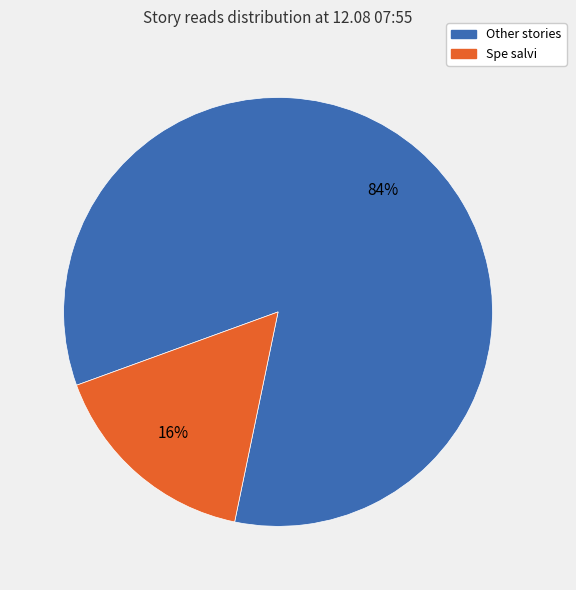

Is the sum of Spe salvi and Other stories greater than half?

Yes